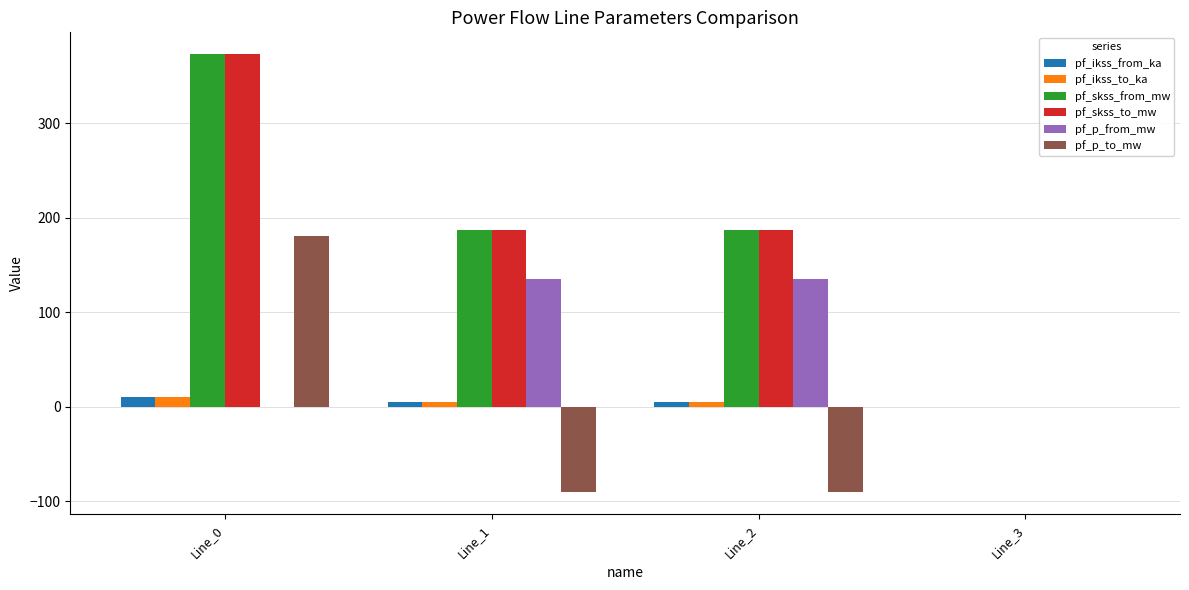

What is the sum of all pf_p_from_mw values?

271.3